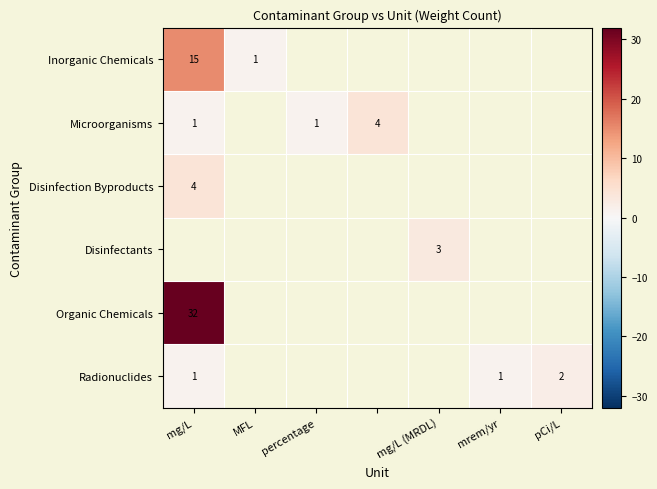

Is it true that Disinfectants equals 5 at mg/L (MRDL)?

False